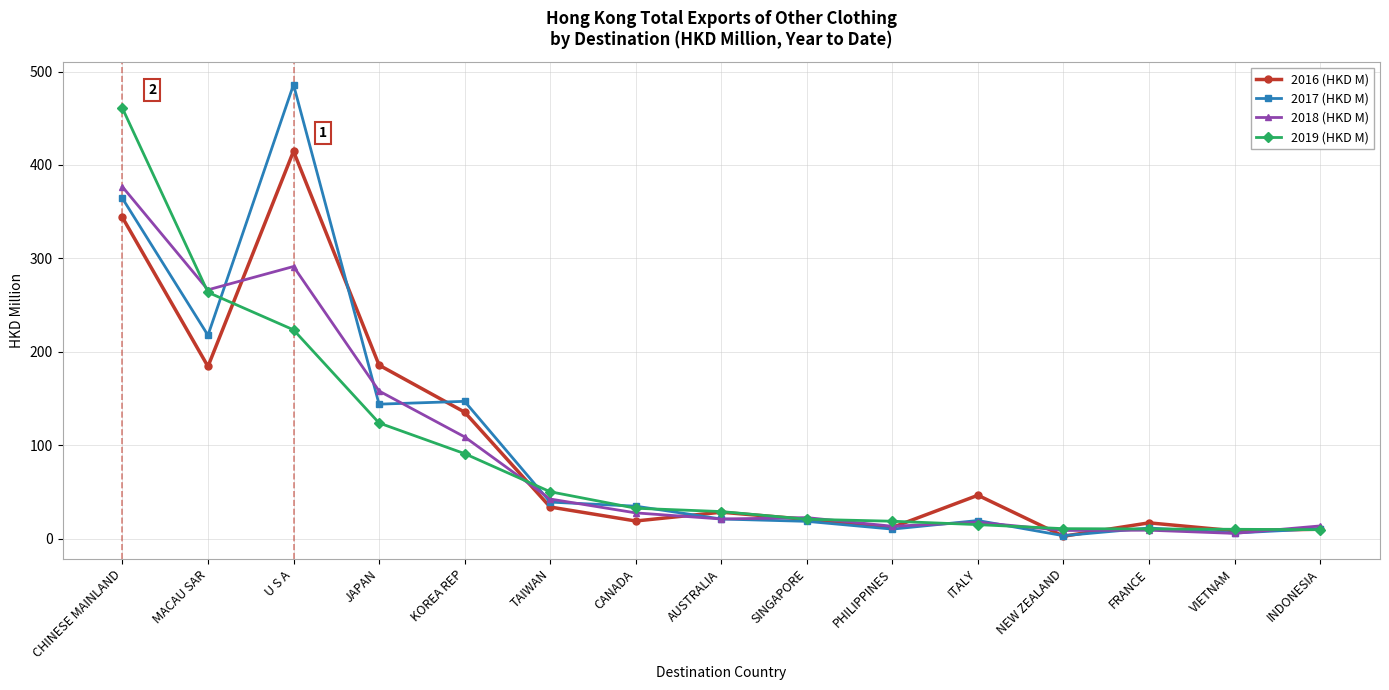

What is the total value across all series at PHILIPPINES?

53.8